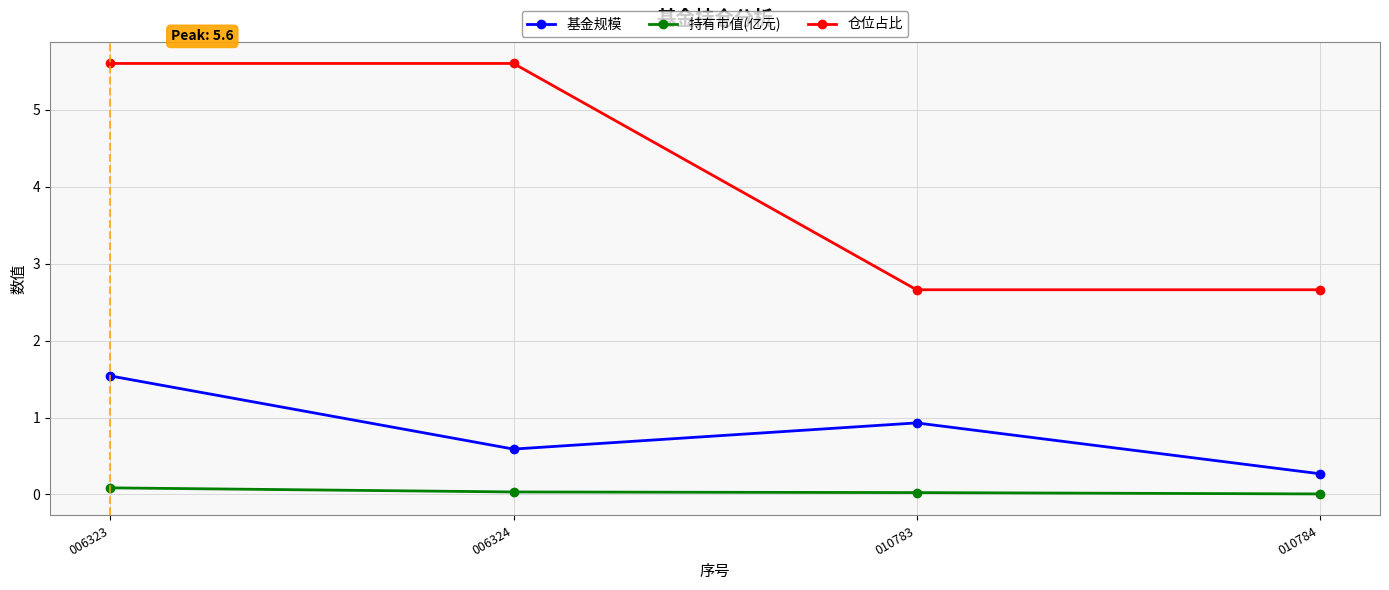

What is the value of the 基金规模 point at the 2nd from the left?

0.6